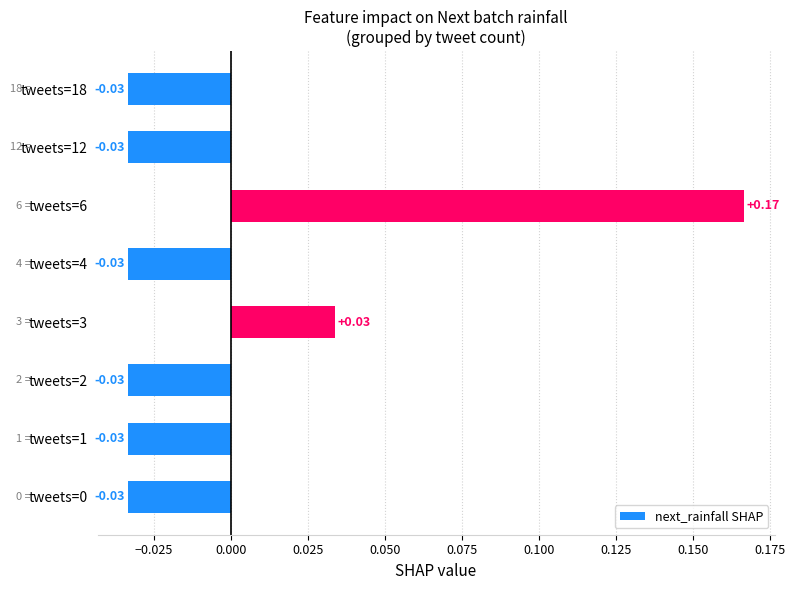

How many values are below zero?

6